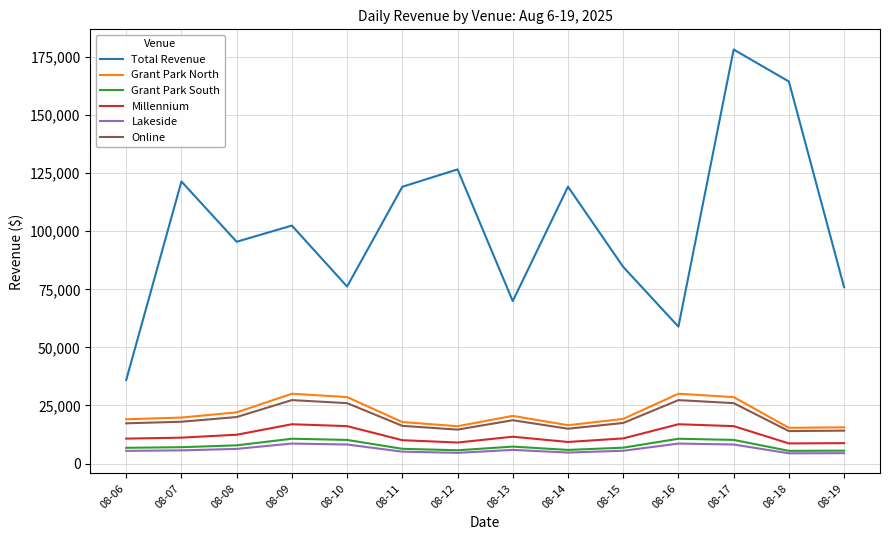

At which category does the chart reach its peak across all series?

08-17